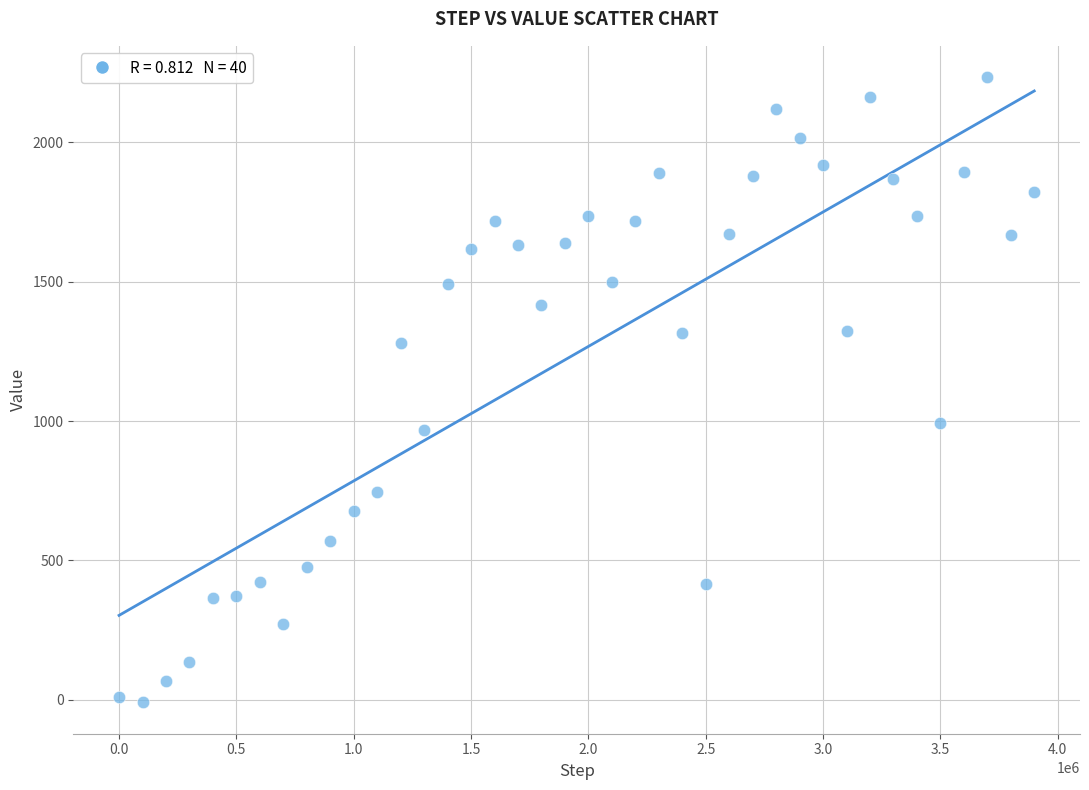

What is the range of X values (max minus min)?

3900000.0